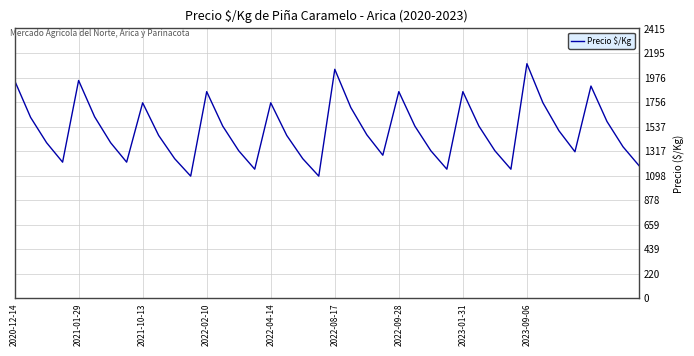

What is the difference between the maximum and minimum values?

1006